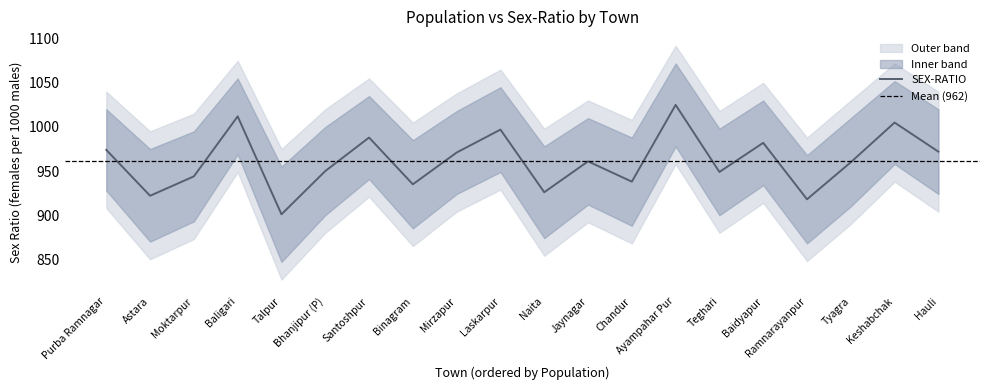

Is it true that SEX-RATIO equals 447 at Chandur?

False